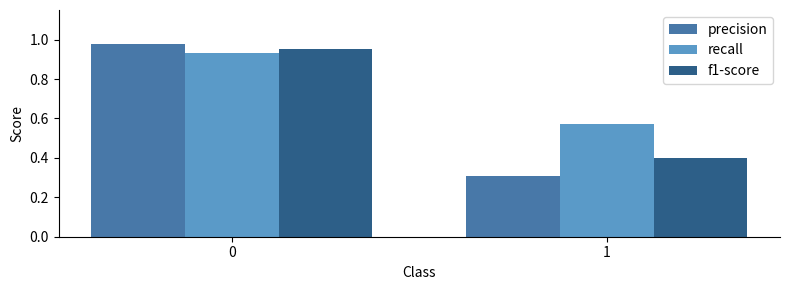

Which series has the largest range (max minus min)?

precision